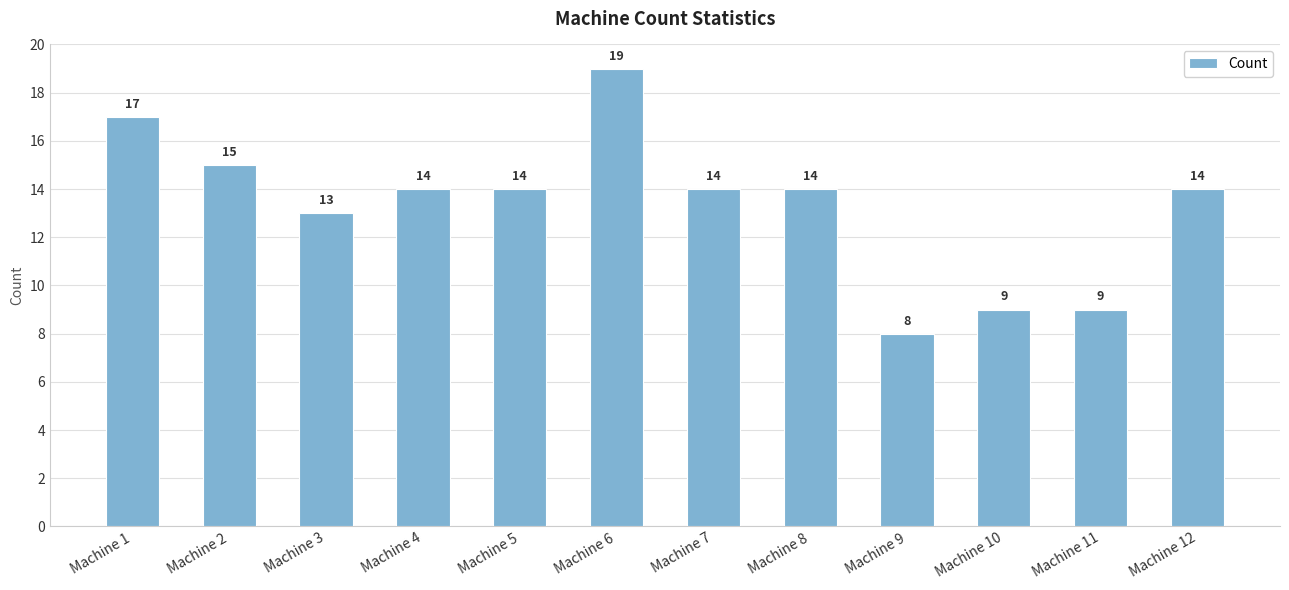

What is the ratio of the value at Machine 6 to the value at Machine 9?

2.4